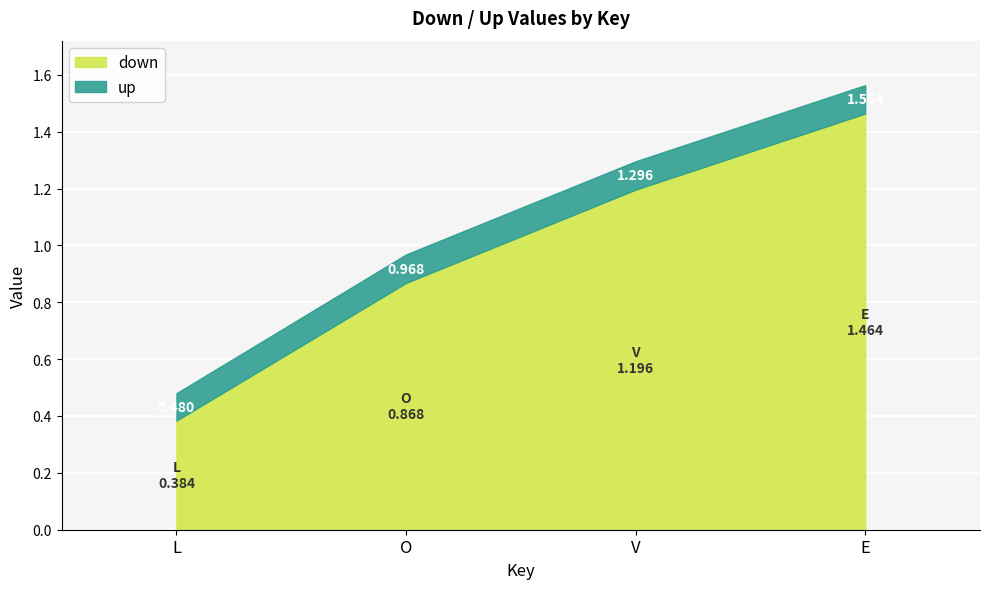

Is the value of up at O greater than the value of down at L?

Yes